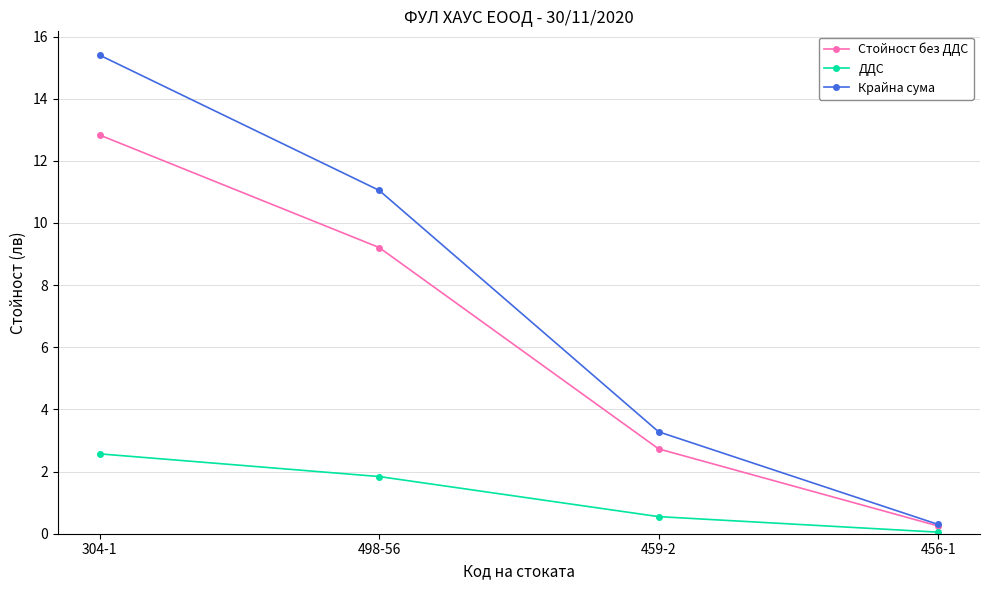

The Стойност без ДДС series shows 9.2 at 498-56. True or false?

True